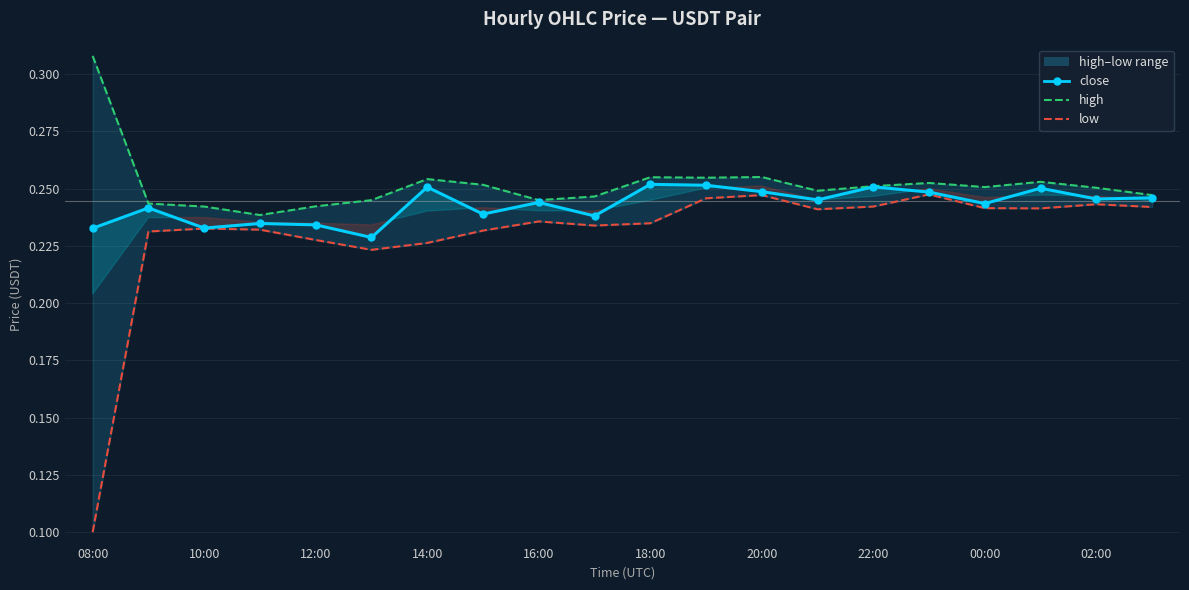

Which series has the largest total across all categories?

high